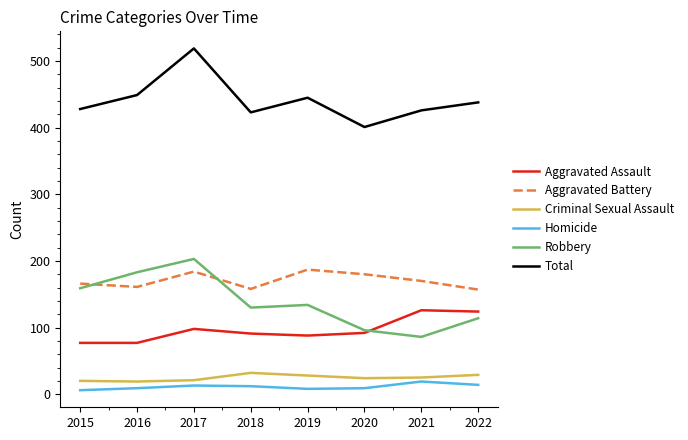

At which category is the sum across all series the highest?

2017